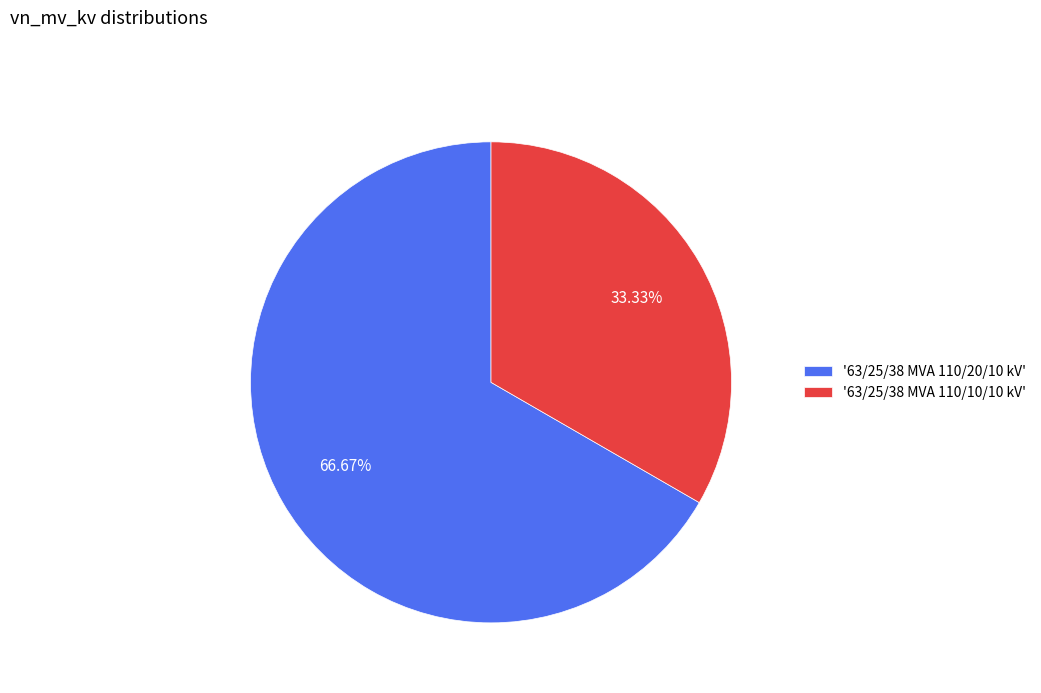

What is the majority slice?

'63/25/38 MVA 110/20/10 kV'